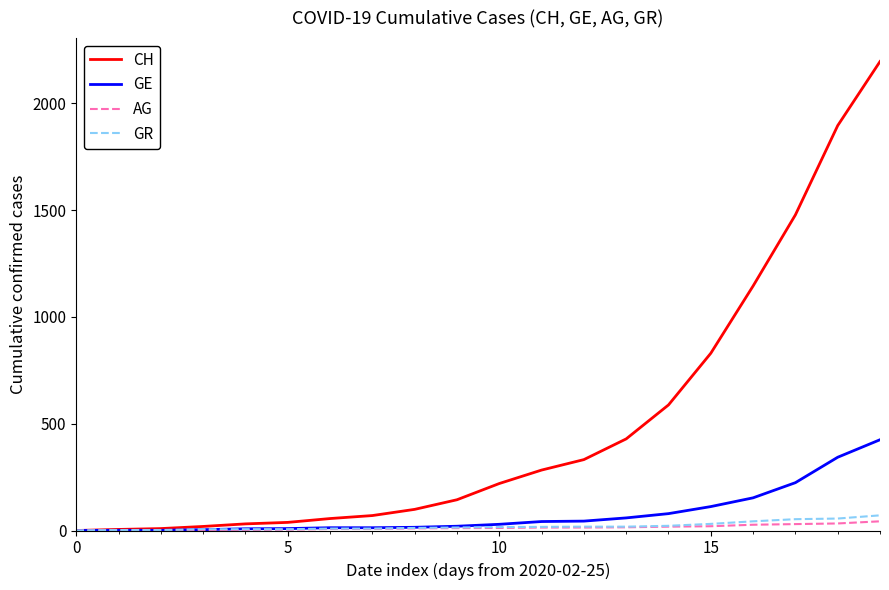

Which series has the widest spread of values?

CH